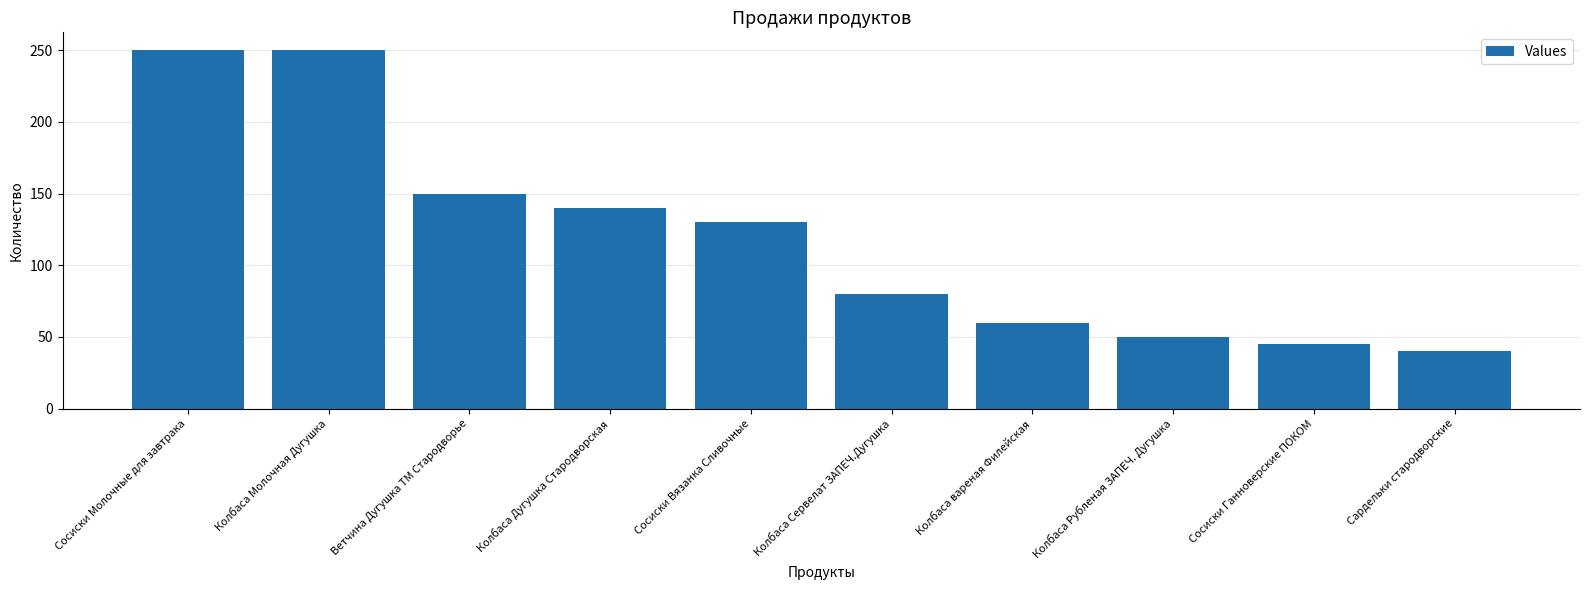

How many categories are shown in the chart?

10